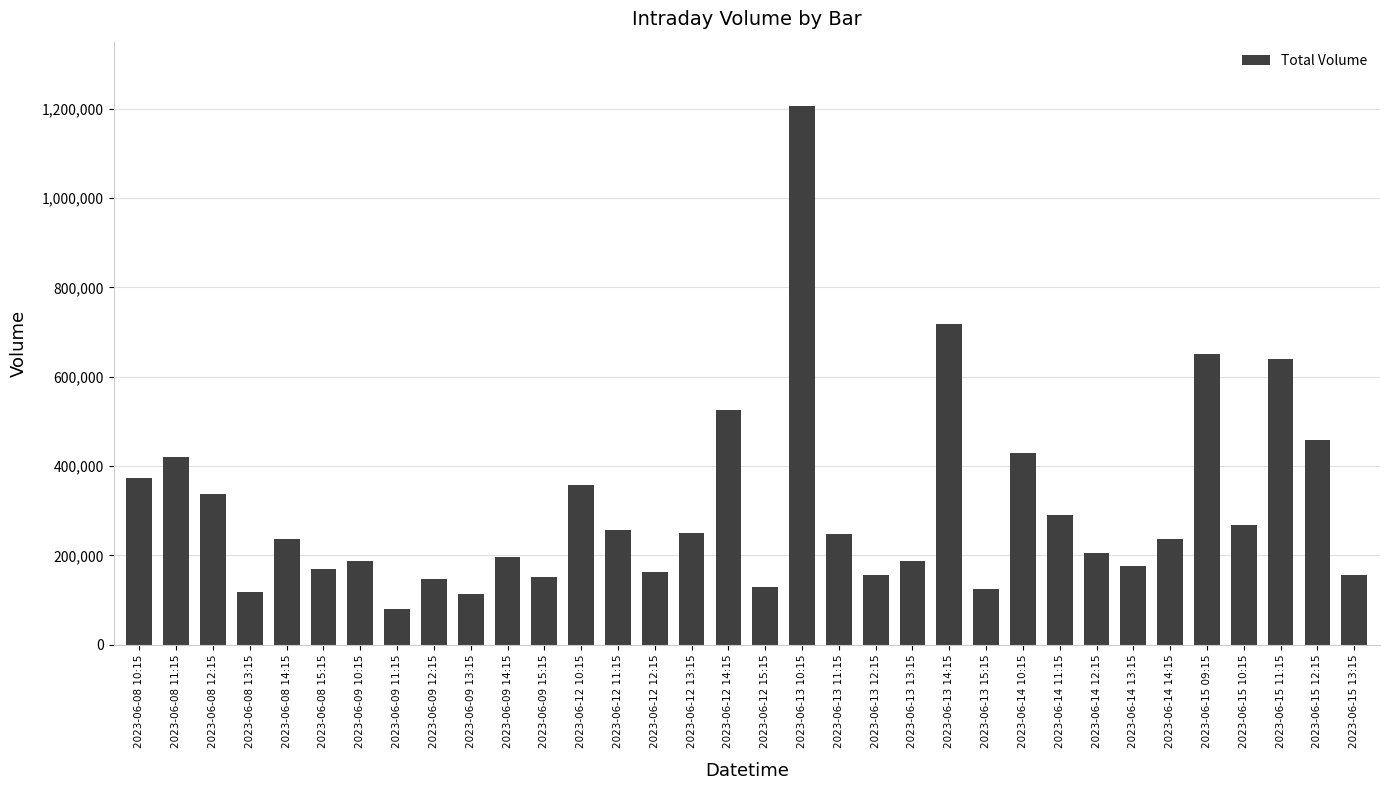

What is the change in value from 2023-06-13 14:15 to 2023-06-15 09:15?

-66543